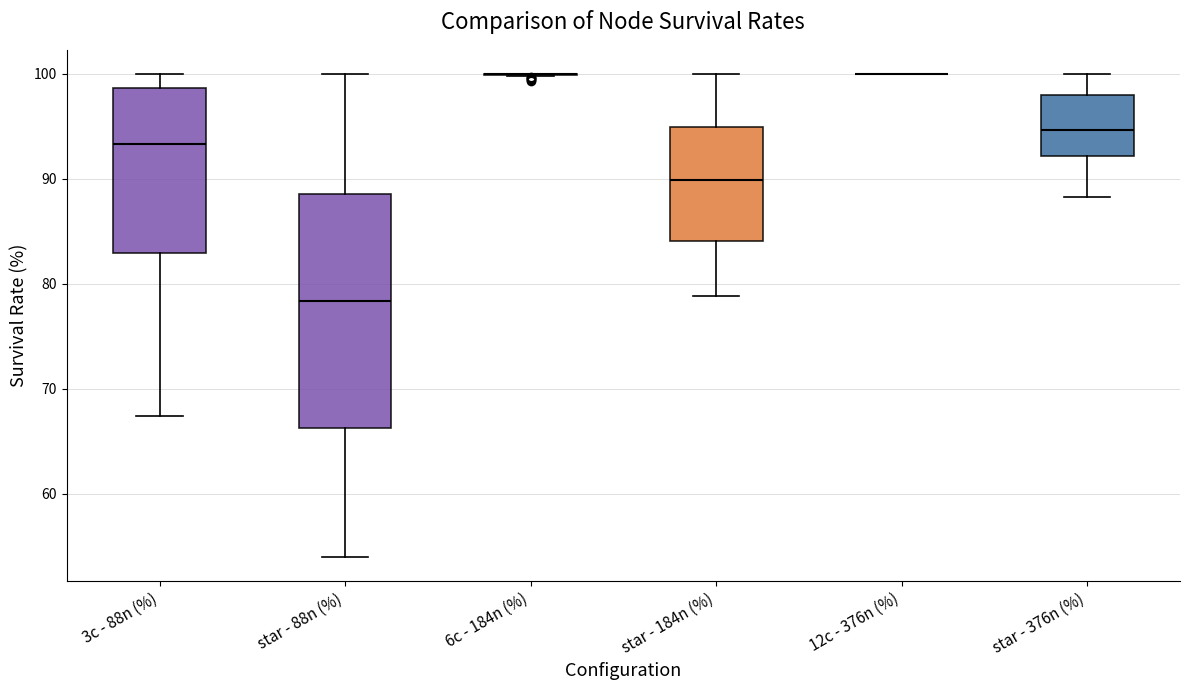

Reading left to right, read every box against the y-axis: the position of its median line, the range the box covers, and the ends of its whiskers. The values are not printed on the chart, so give them approximately, as read against the axis.

3c - 88n (%): median 93, box 83 to 99, whiskers 67 to 100
star - 88n (%): median 78, box 66 to 89, whiskers 54 to 100
6c - 184n (%): box collapsed to a line at 100, whiskers 100 to 100
star - 184n (%): median 90, box 84 to 95, whiskers 79 to 100
12c - 376n (%): box collapsed to a line at 100, whiskers 100 to 100
star - 376n (%): median 95, box 92 to 98, whiskers 88 to 100